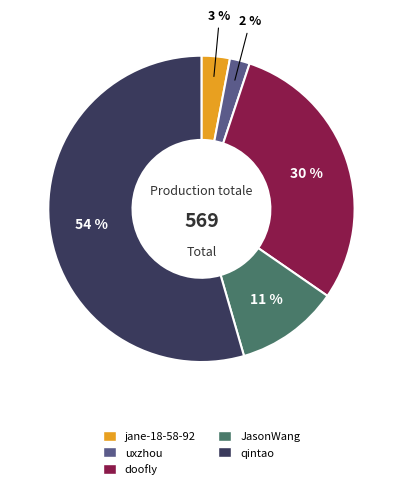

What is the ratio of the value at jane-18-58-92 to the value at JasonWang?

0.3